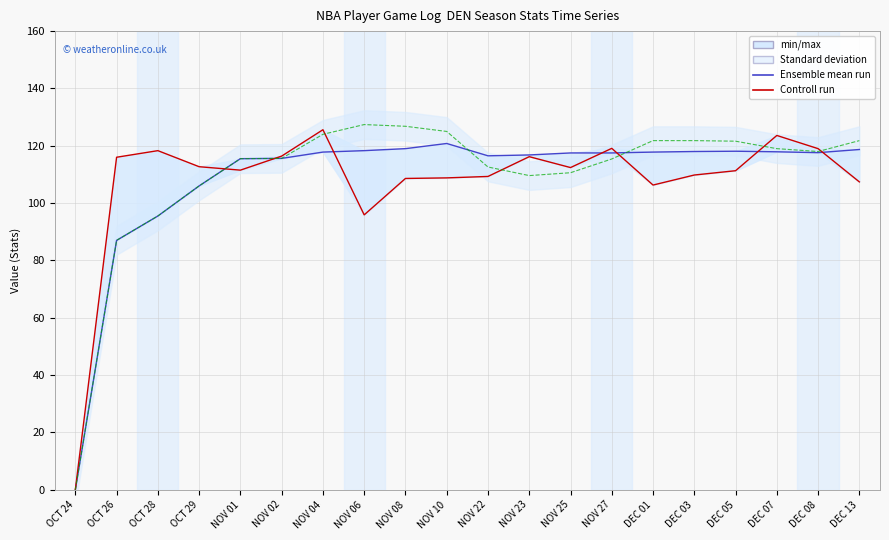

What is the difference between the Ensemble mean run values at NOV 23 and NOV 10?

4.0